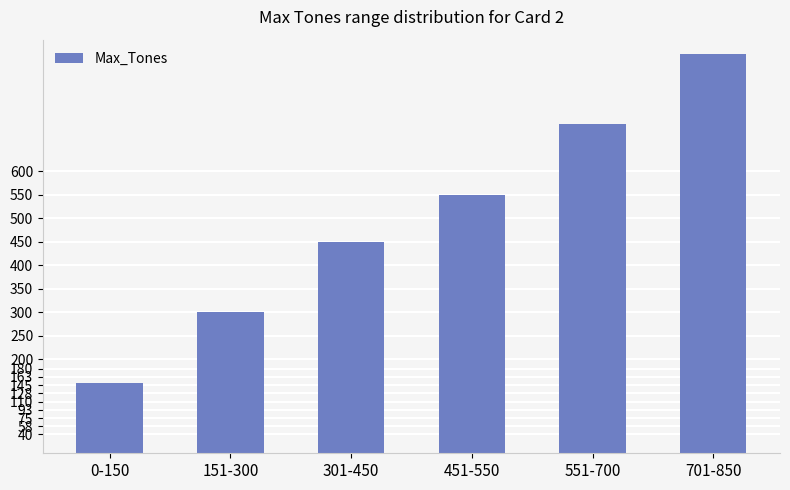

Between 151-300 and 0-150, which is larger?

151-300